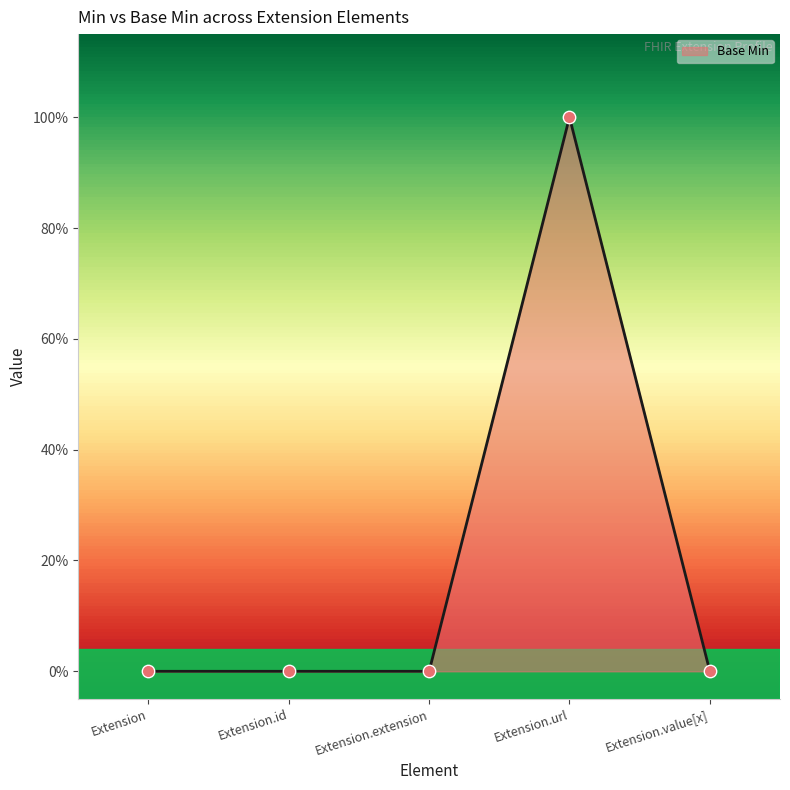

Does the chart have visible grid lines?

No